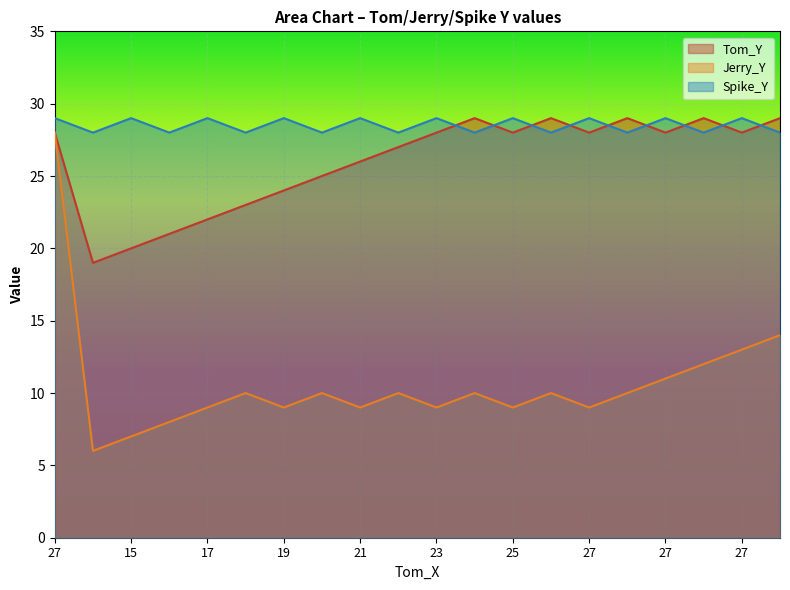

The value of Tom_Y at 27 is 13. True or false?

False